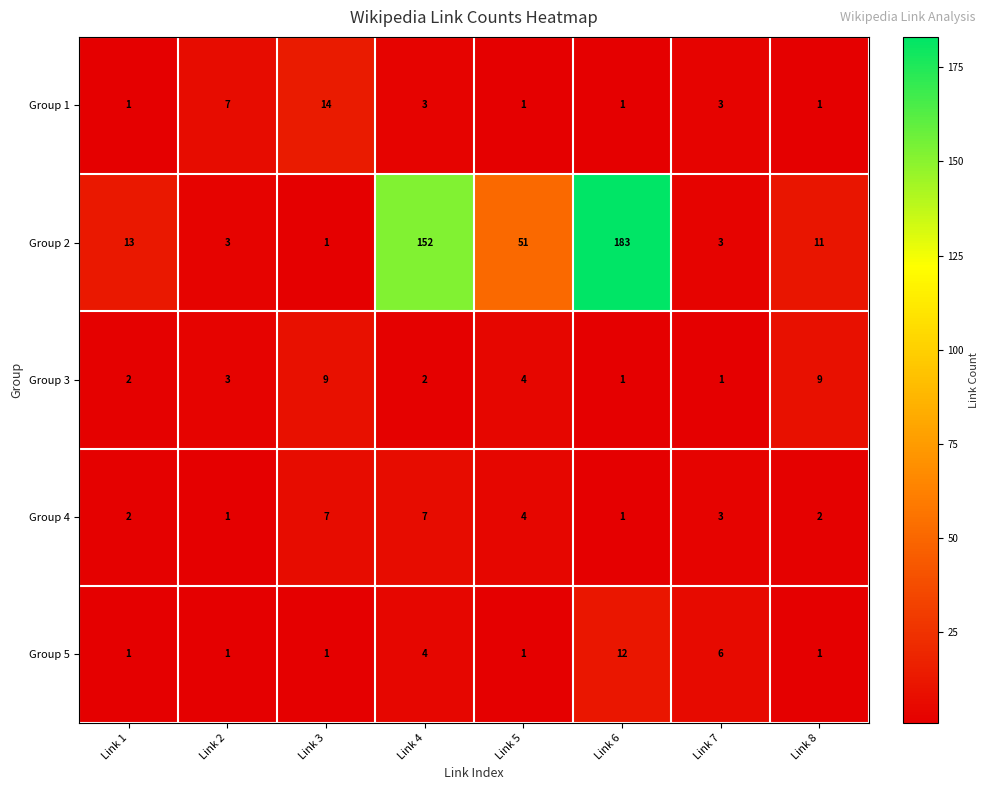

At which label is Group 3 closest to 5?

Link 5